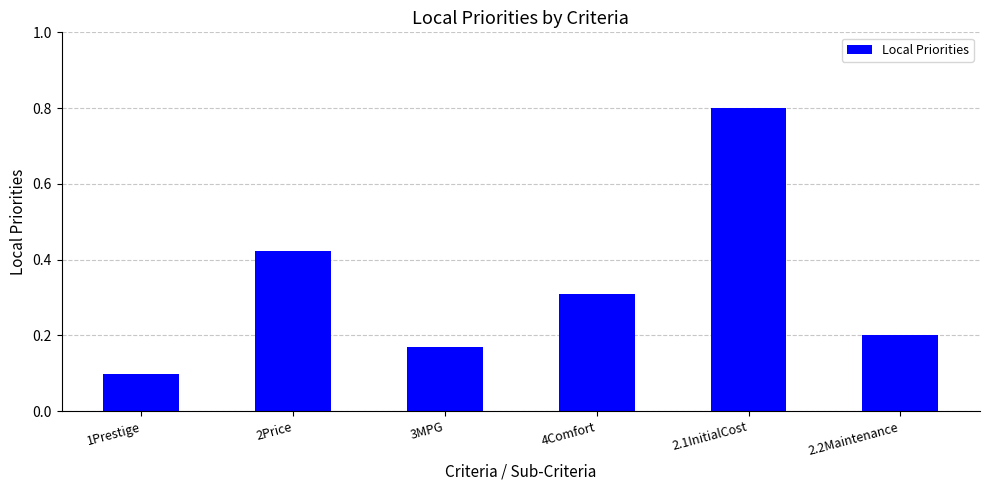

How many distinct data groups are displayed?

1